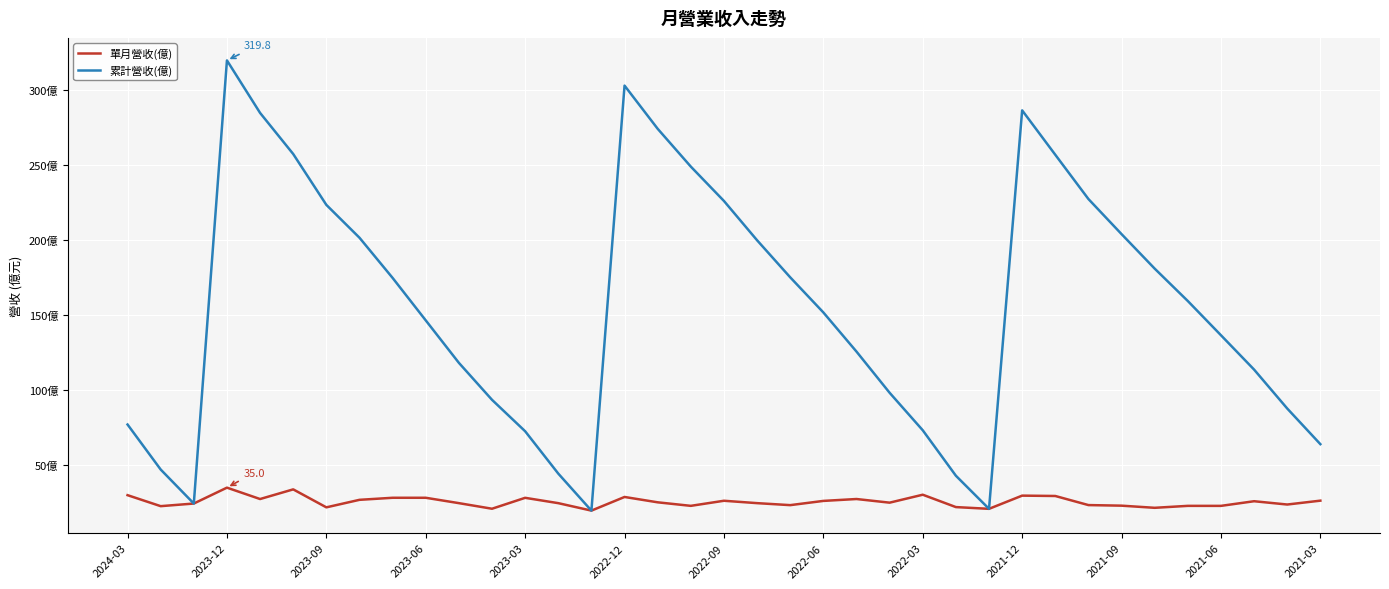

At which category is the sum across all series the highest?

2023-12